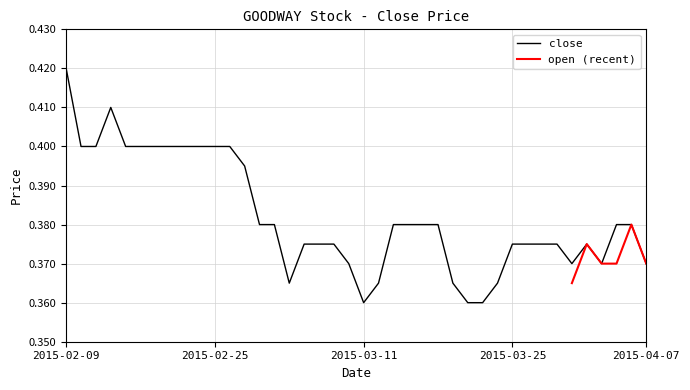

Between 2015-03-18 and 2015-02-13, which is larger?

2015-02-13